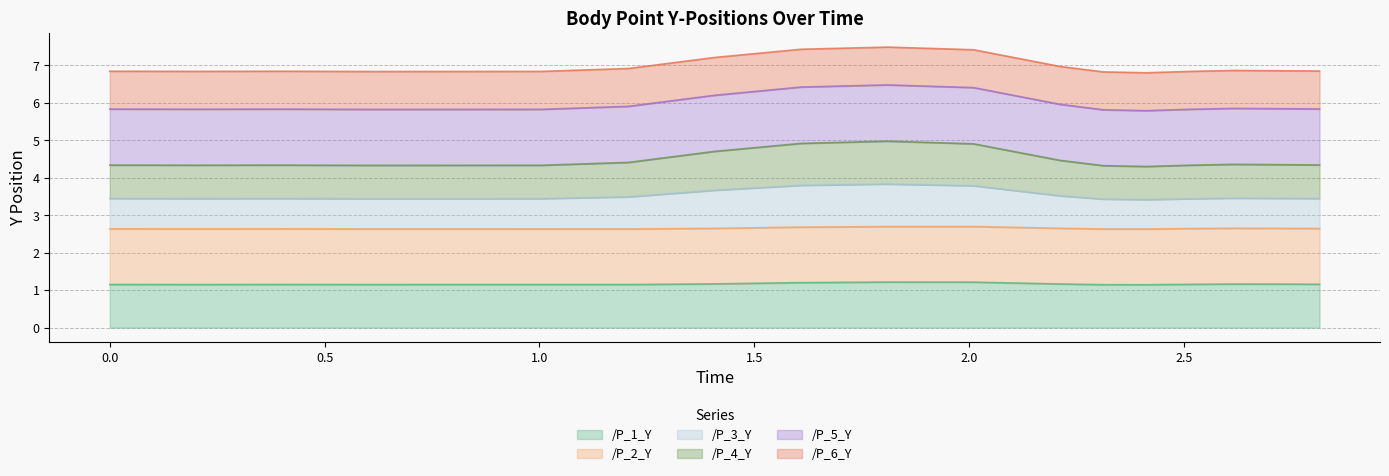

True or false: /P_1_Y has more than 1 interior local peaks.

True